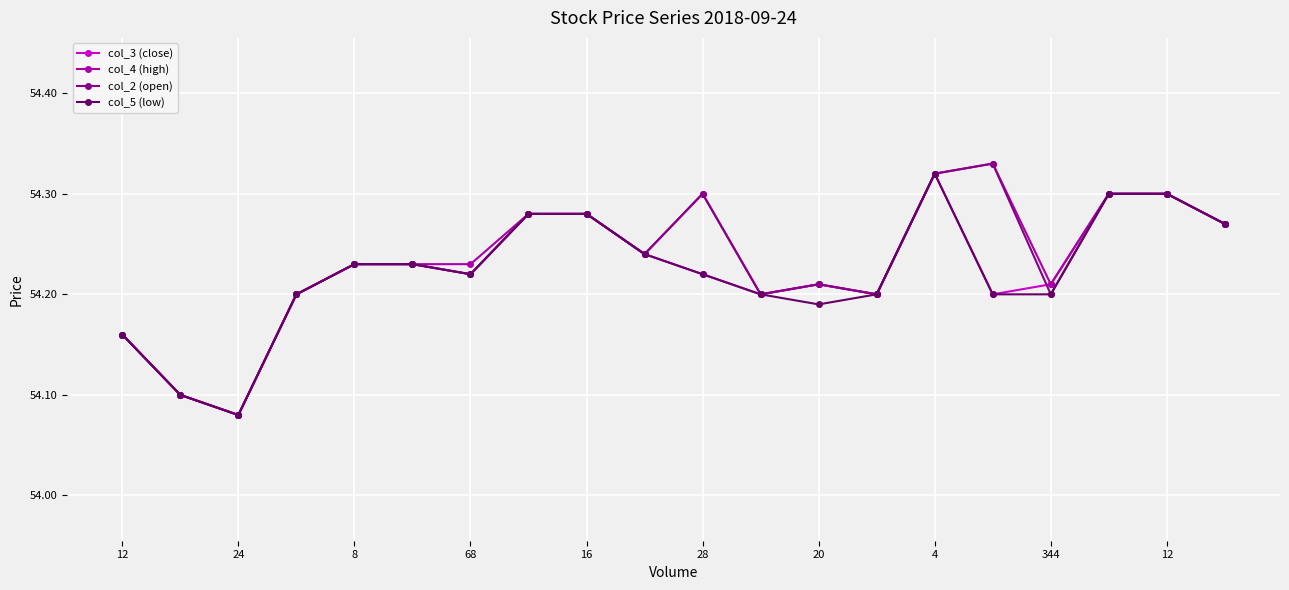

True or false: col_2 (open) has more than 2 interior local peaks.

True